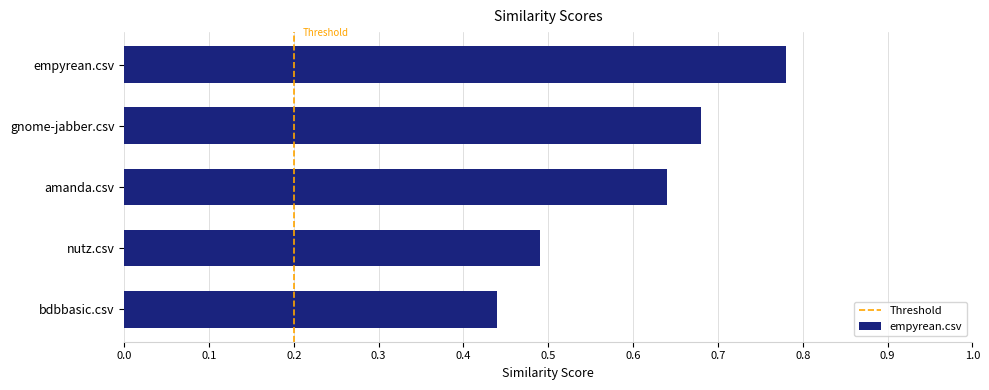

What position from the bottom is nutz.csv?

2